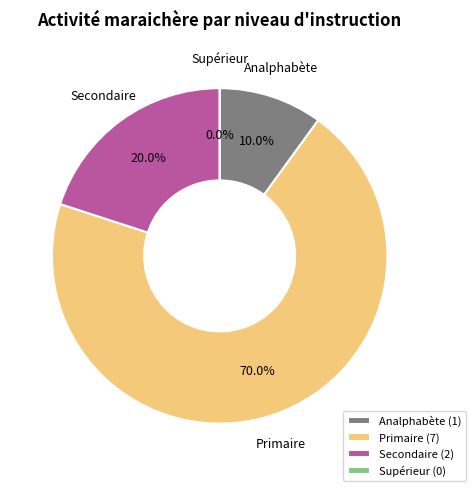

Rank the categories by value from highest to lowest.

Primaire, Secondaire, Analphabète, Supérieur